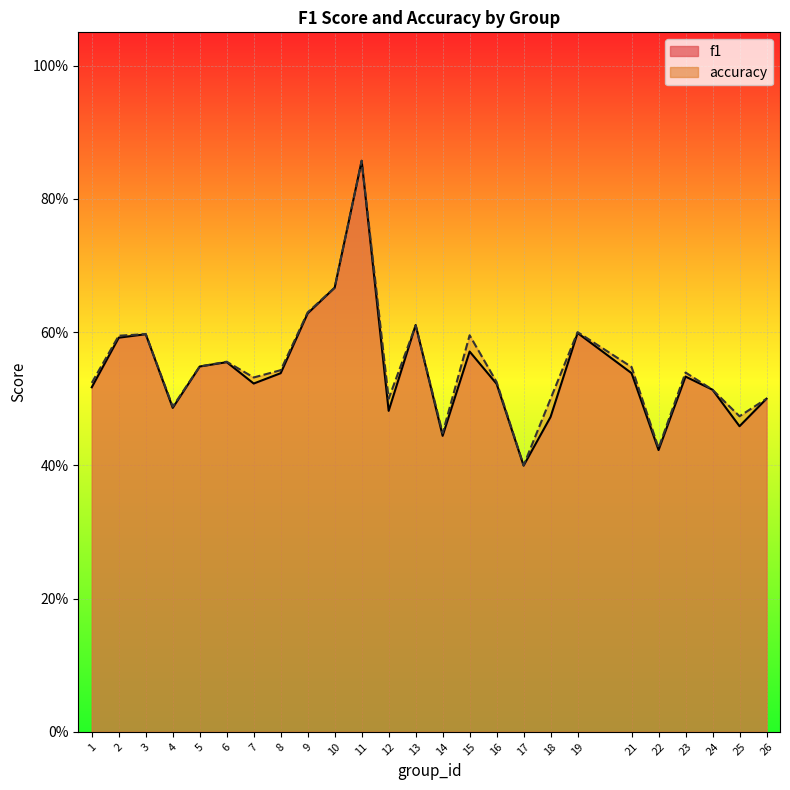

At which category does accuracy reach its first local valley?

4